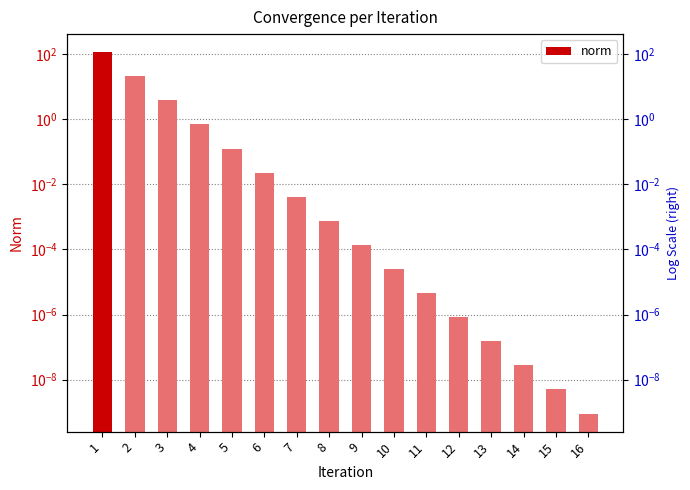

What is the value of the 4th bar from the left?

0.7